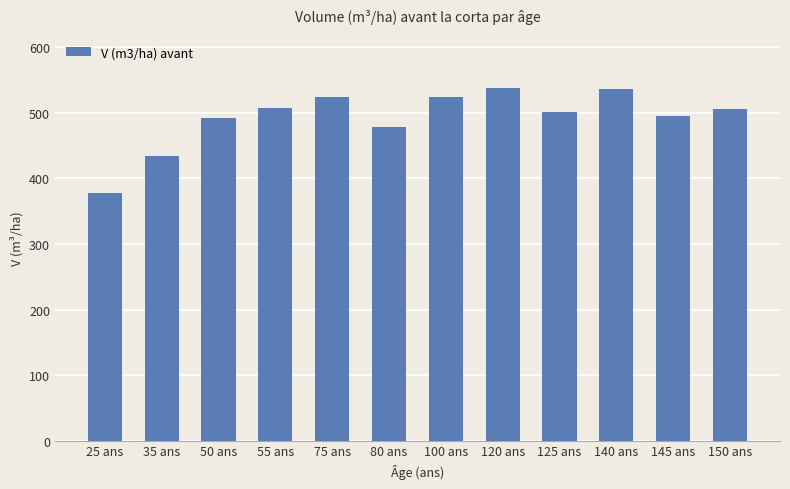

Between 25 ans and 75 ans, which is larger?

75 ans